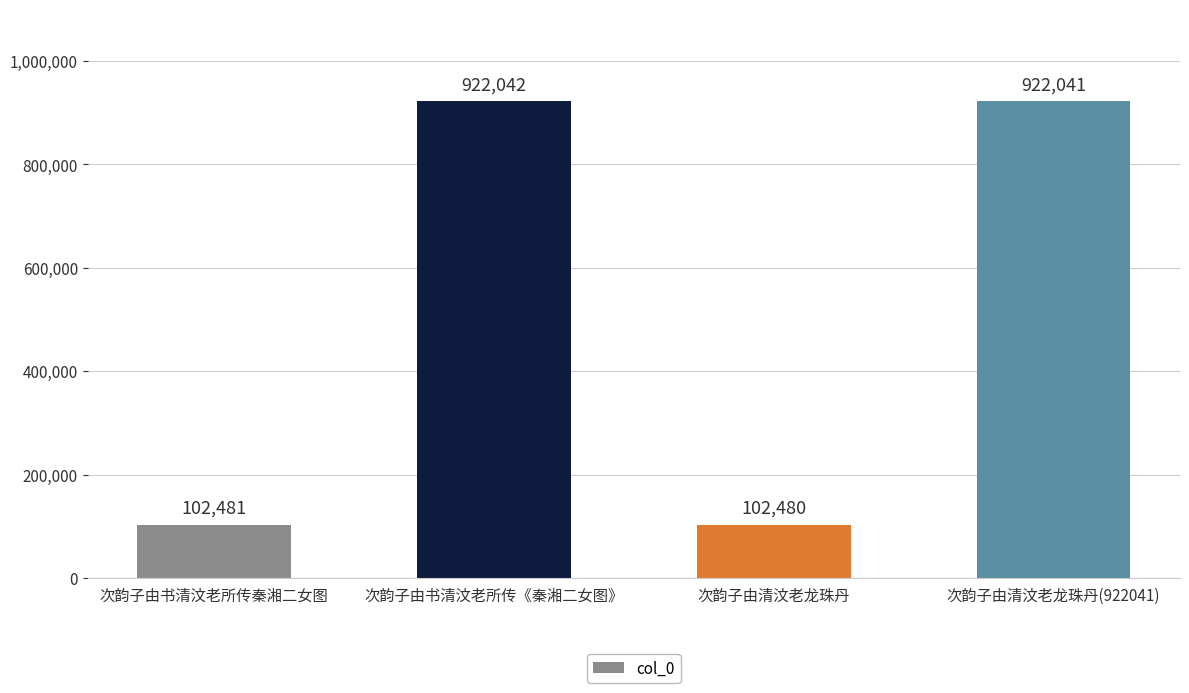

What value does the data have at 次韵子由书清汶老所传秦湘二女图?

102481